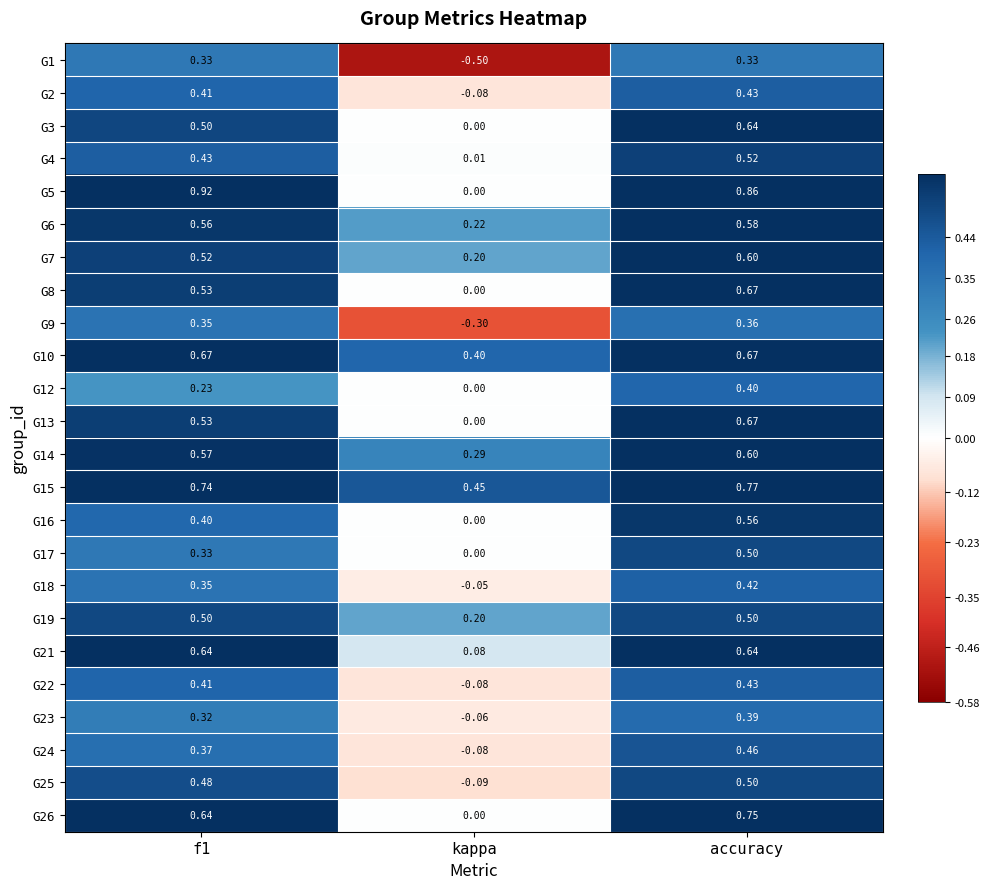

Is the value of G13 at kappa greater than the value of G23 at kappa?

Yes